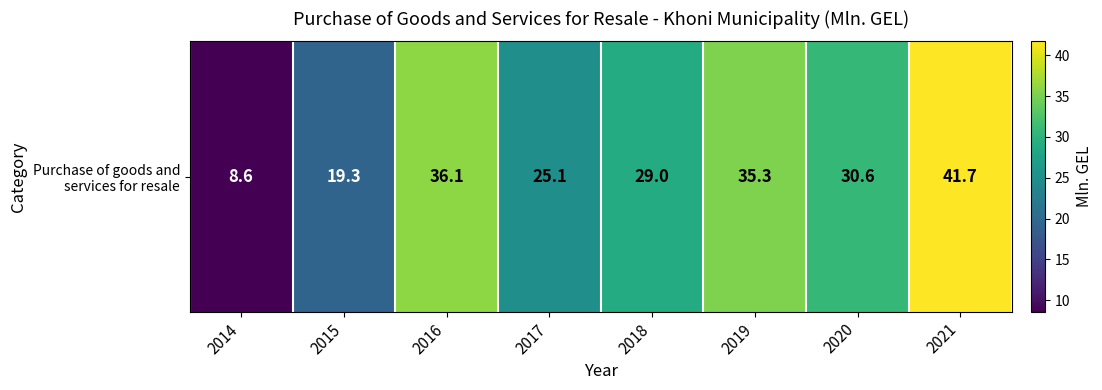

What is the average value?

28.2